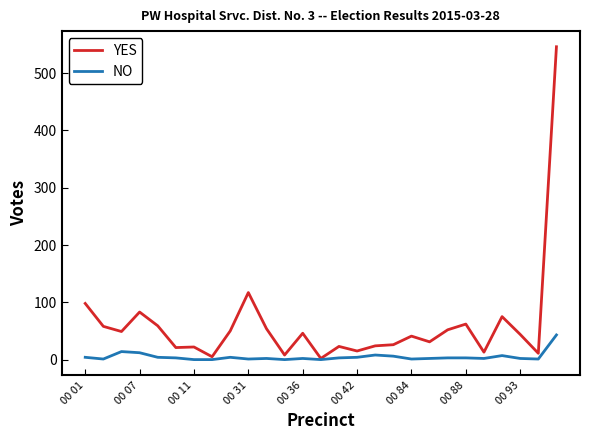

What is the greatest value displayed?

546